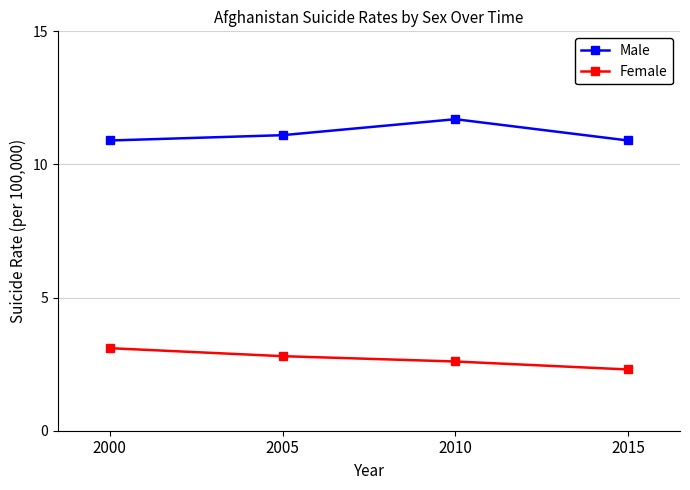

What is the value of the Female point at the 3rd from the left?

2.6